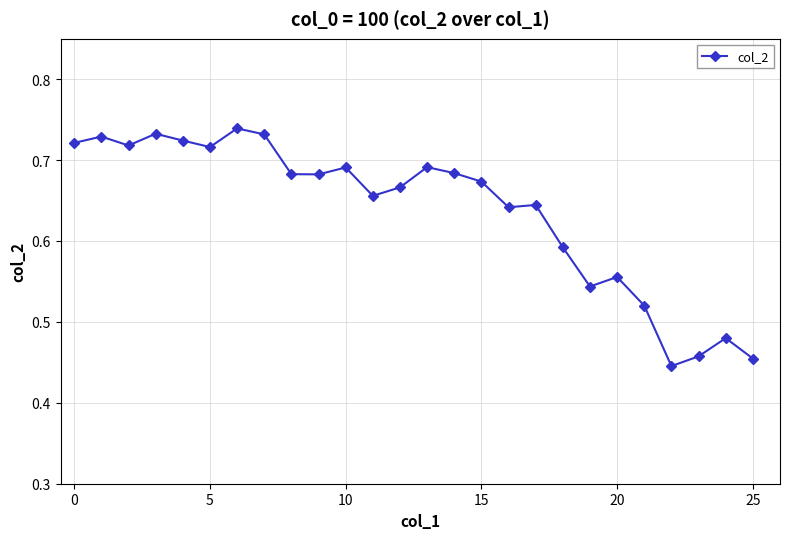

What is the difference between the maximum and minimum values?

0.3